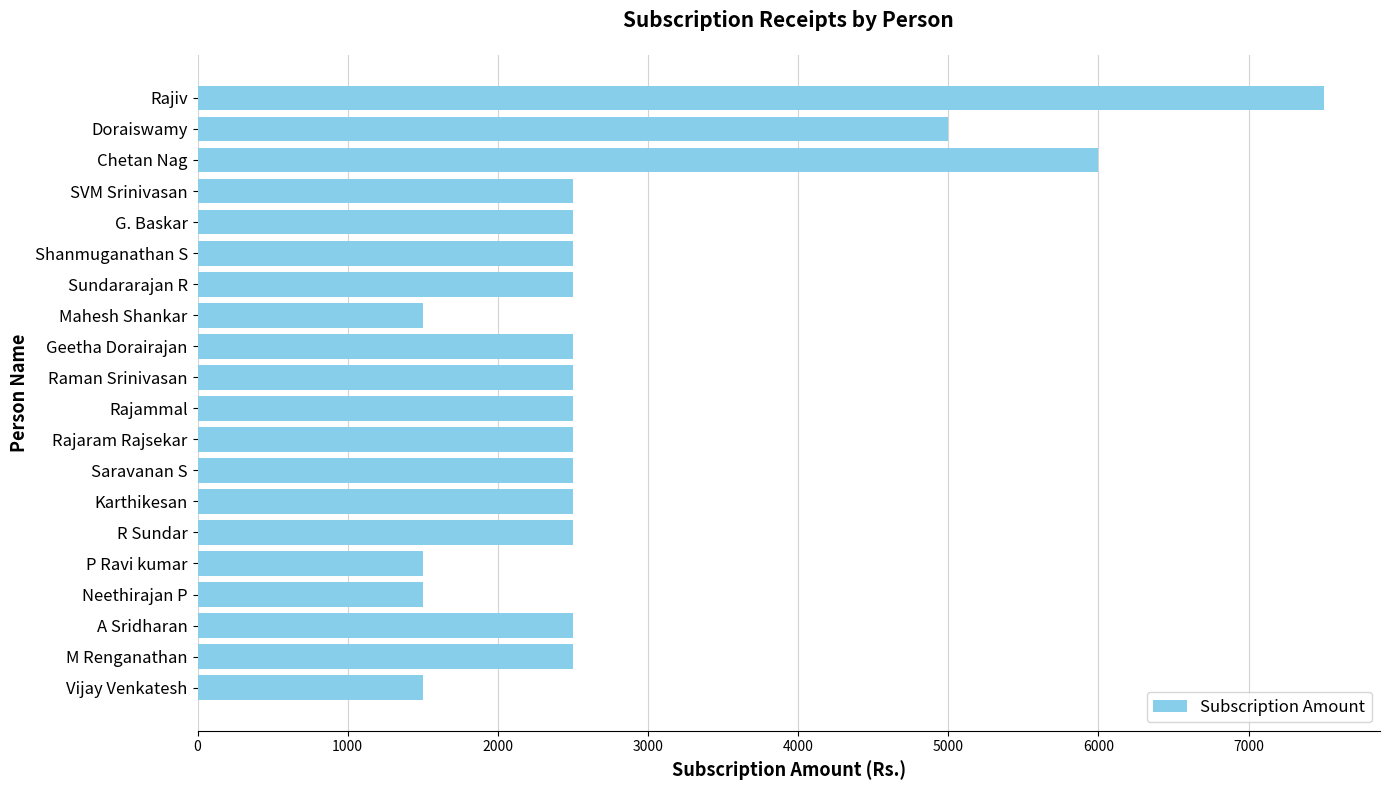

Count the number of categories in the chart.

20